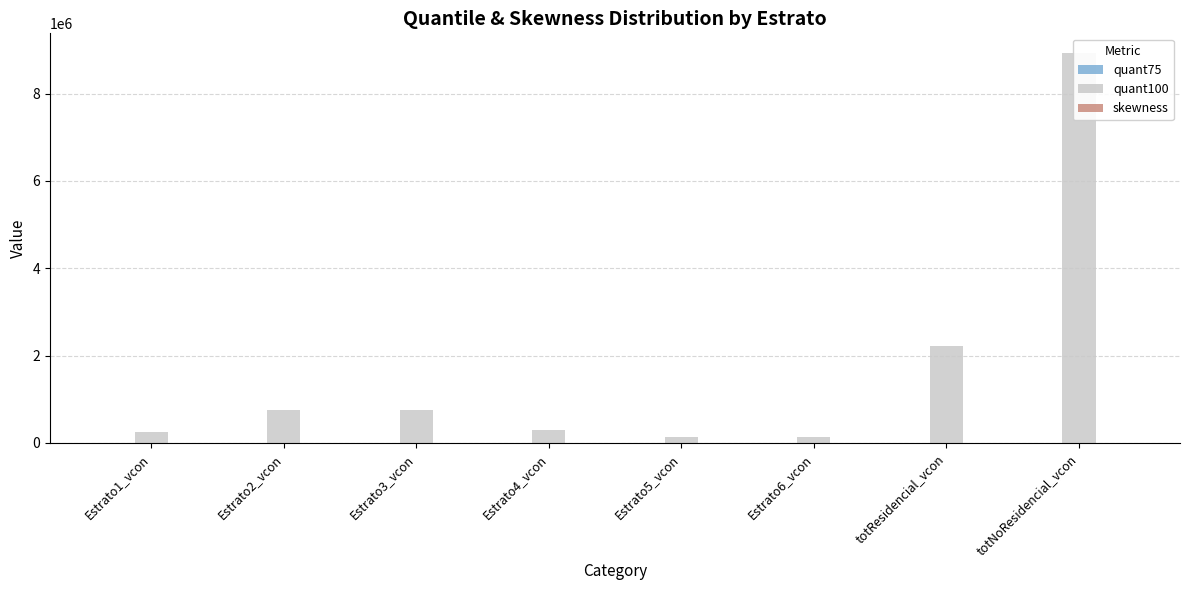

How many groups of bars are there?

8